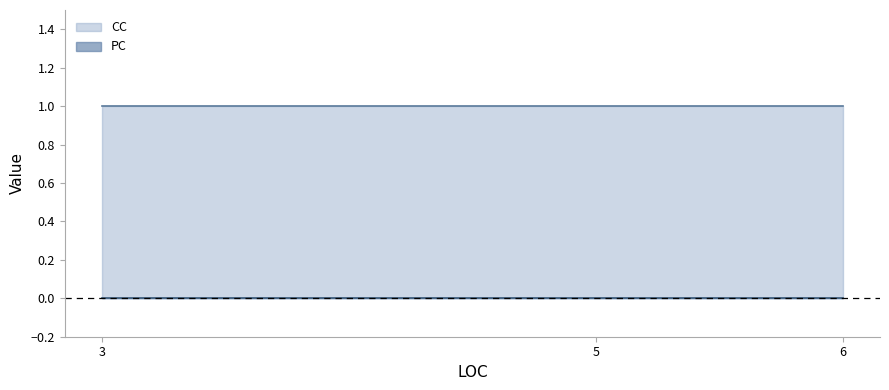

What is the difference between the highest and lowest values at 3?

1